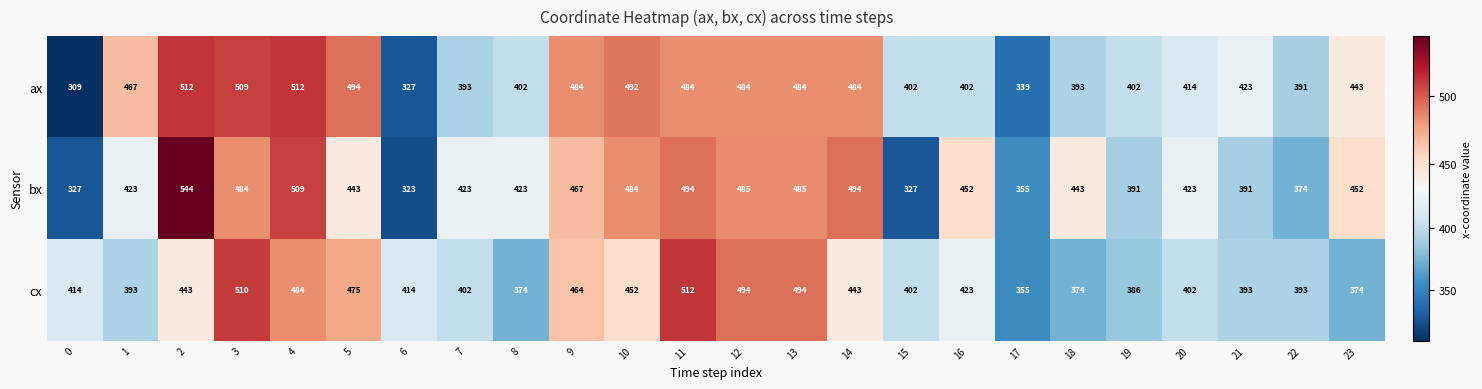

Which category has the highest value in the cx series?

11